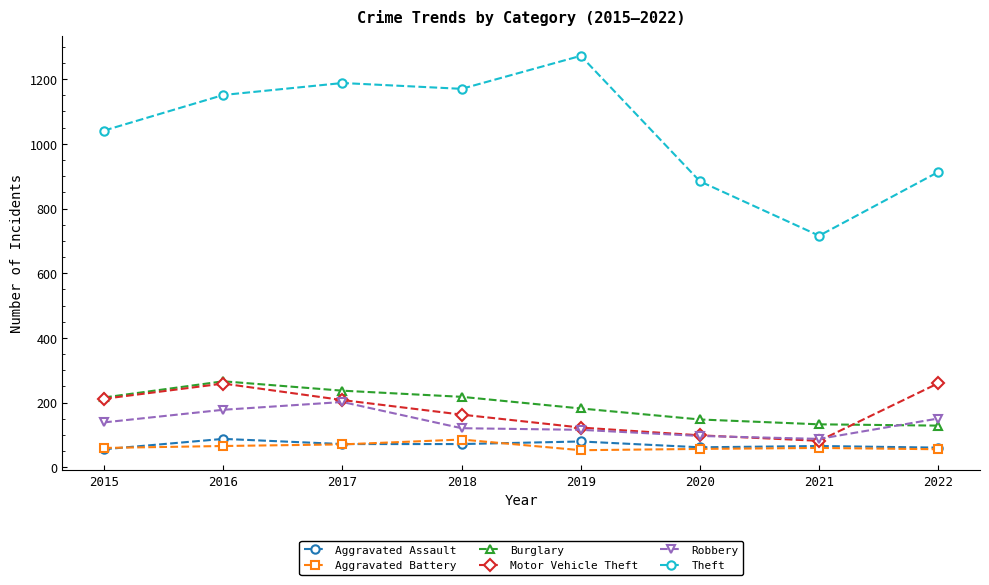

What is the difference between the highest and lowest values at 2019?

1219